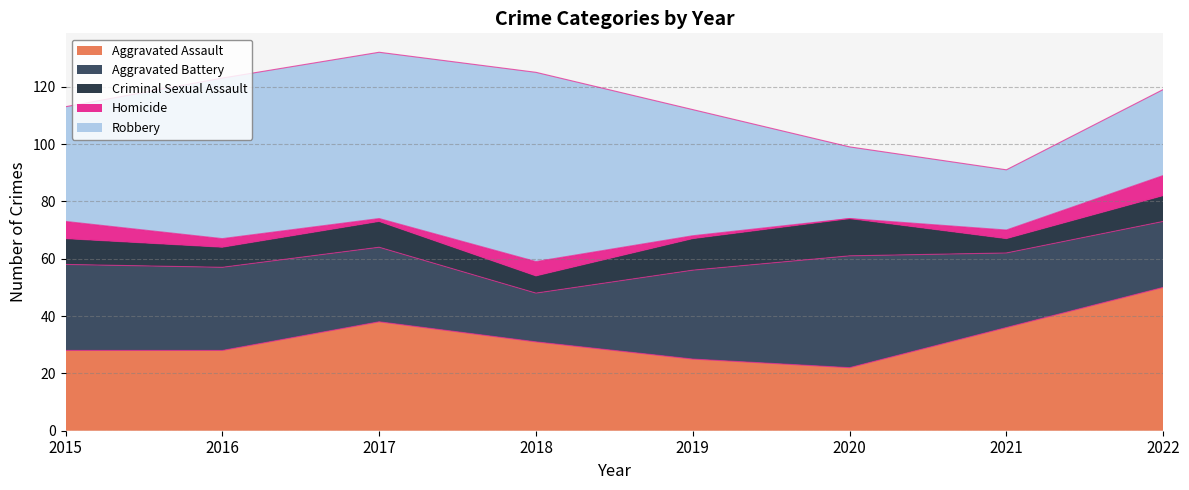

Is the value of Robbery at 2016 greater than the value of Aggravated Assault at 2019?

Yes